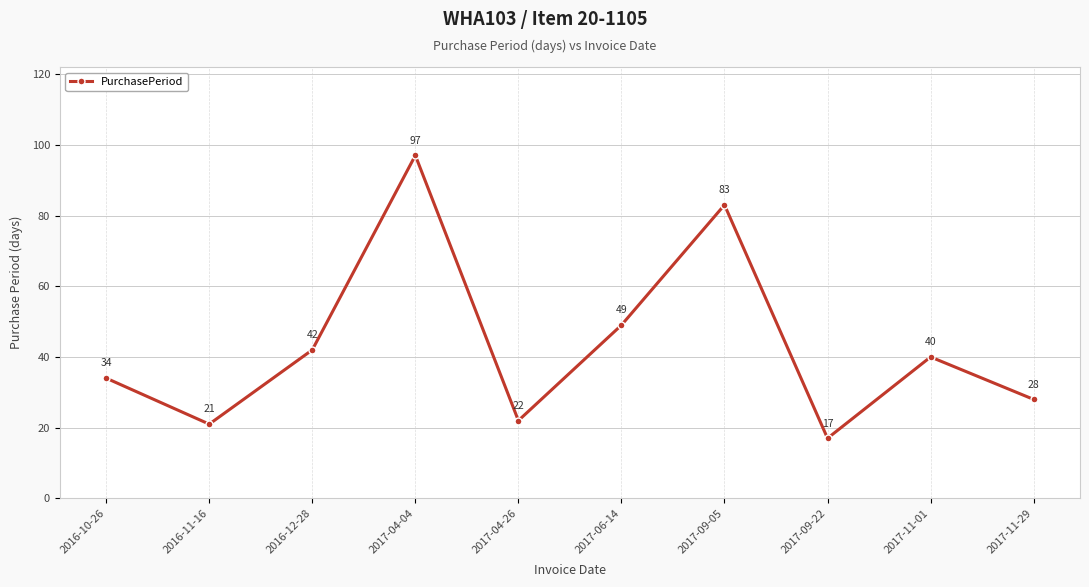

What is the change in value from 2016-12-28 to 2017-11-29?

-14